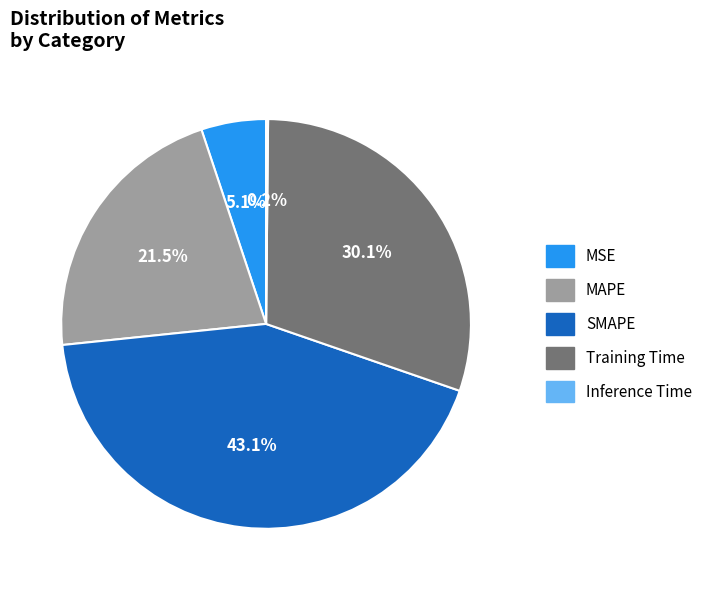

Approximately how many times larger is the value at MSE compared to SMAPE?

0.1